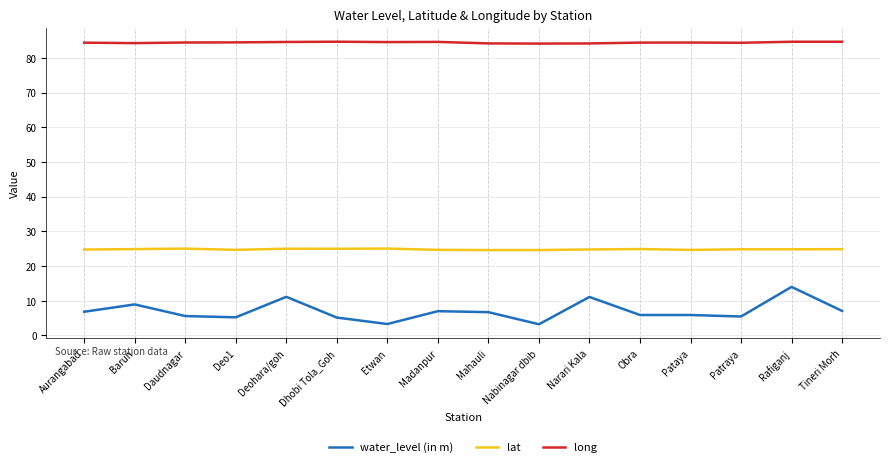

Rank the series by their maximum value, from lowest to highest.

water_level (in m), lat, long